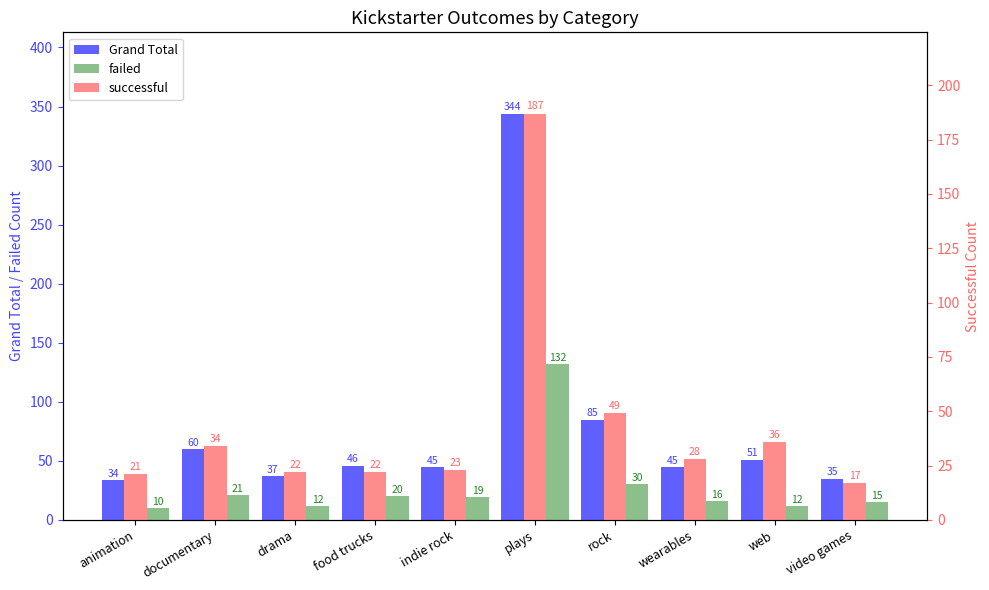

Rank the series by their average value, from lowest to highest.

failed, successful, Grand Total